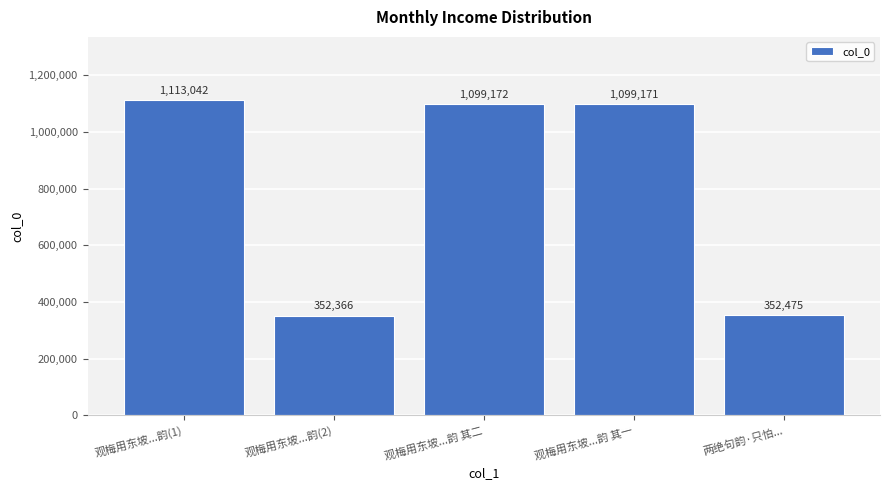

What is the average value?

803245